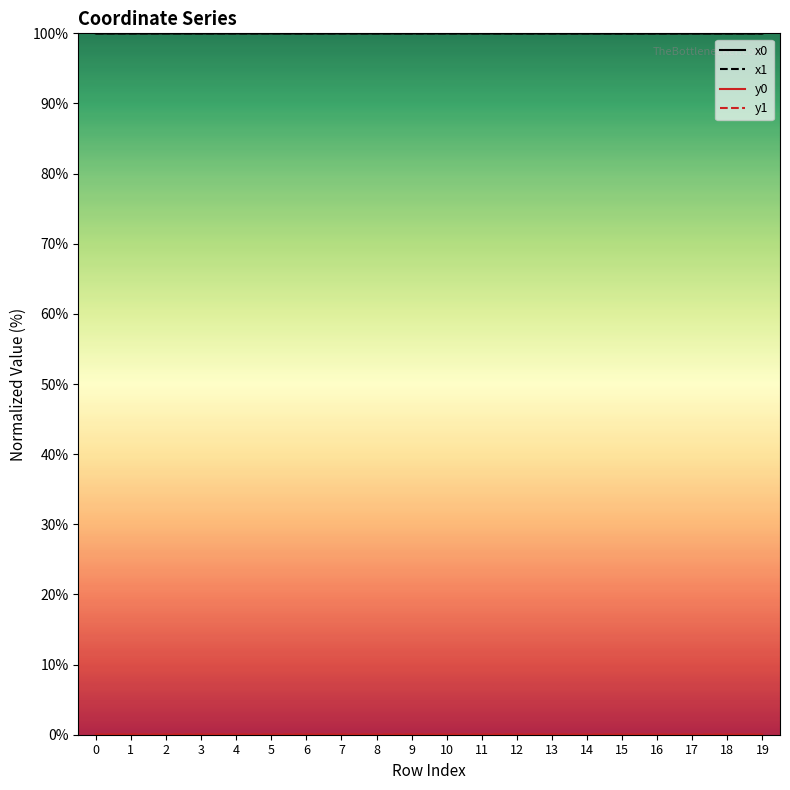

List the labels in order of y1 value, largest first.

1, 3, 6, 11, 8, 0, 2, 5, 12, 9, 13, 4, 7, 19, 10, 15, 17, 14, 16, 18